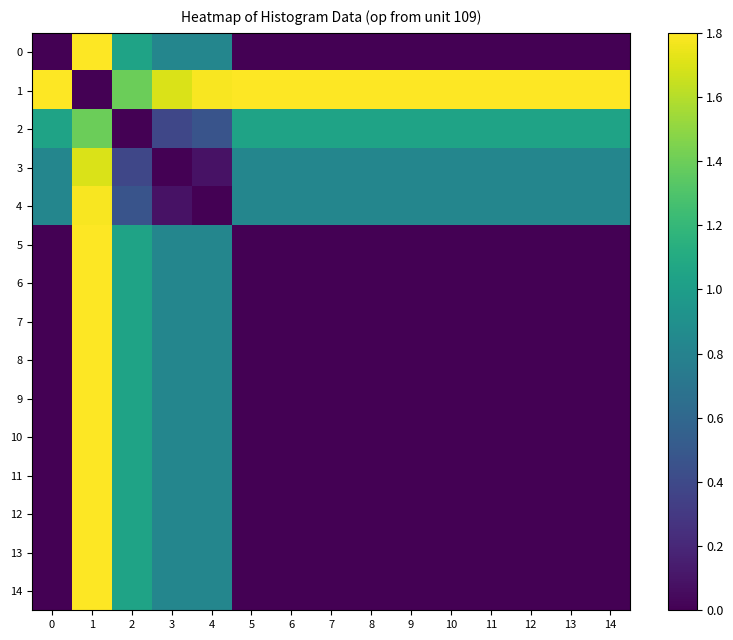

What is the difference between the highest and lowest values at 10?

1.8